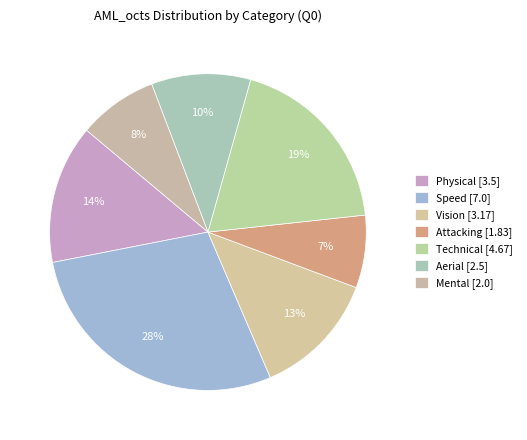

How many slices are in this pie chart?

7